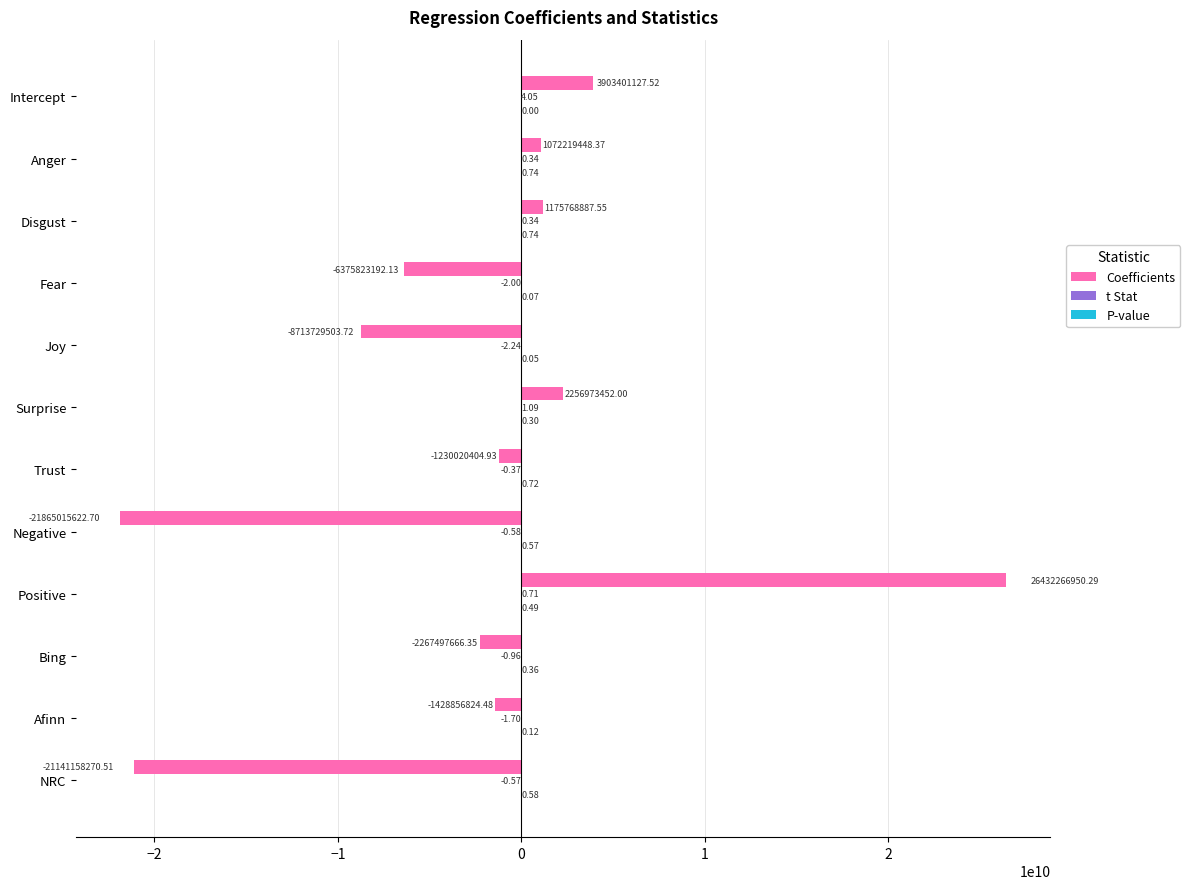

At which category is the sum across all series the highest?

Positive